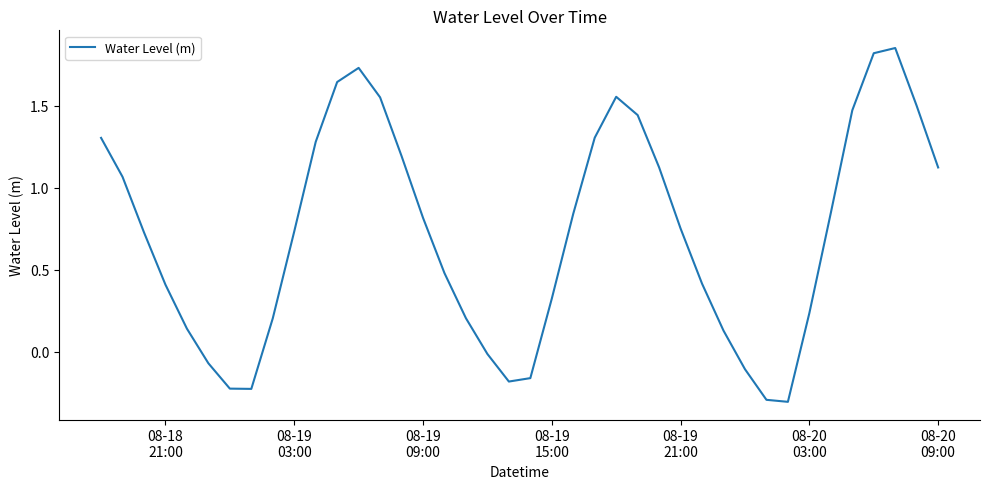

What is the smallest value displayed?

-0.3